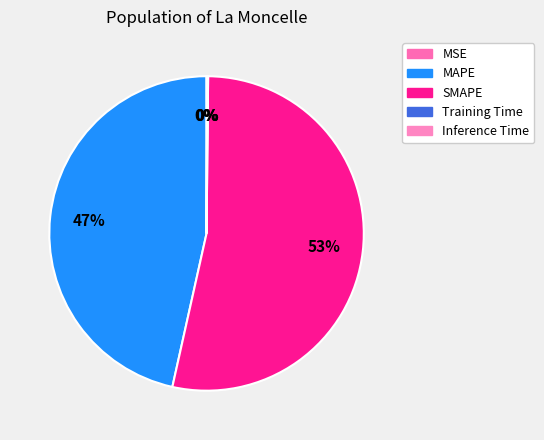

Which slice represents more than half of the pie?

SMAPE